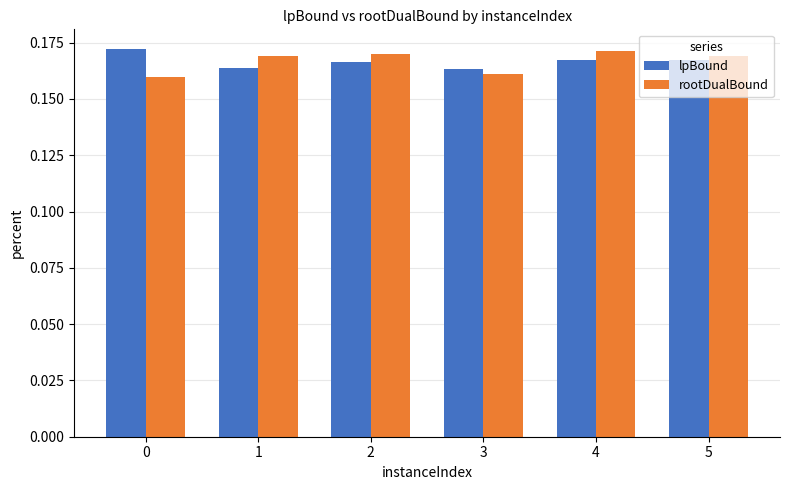

Count the rootDualBound values in the range 0 to 1.

6